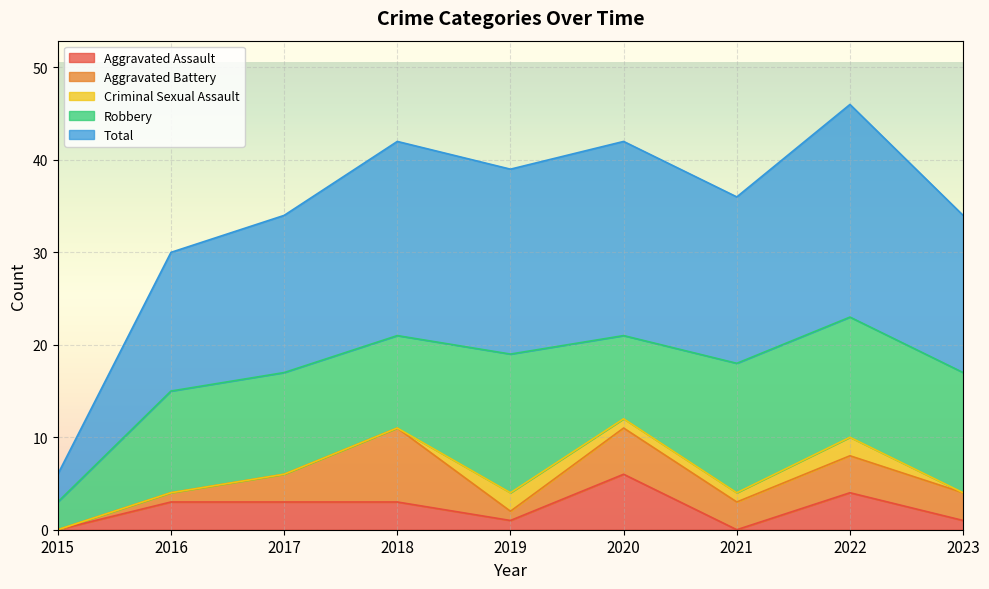

True or false: Aggravated Assault has a value of 3 at 2018.

True